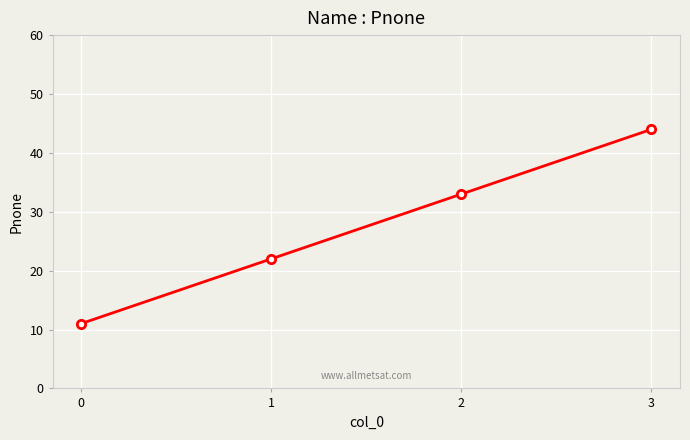

True or false: the data shows 77 at 3.

False